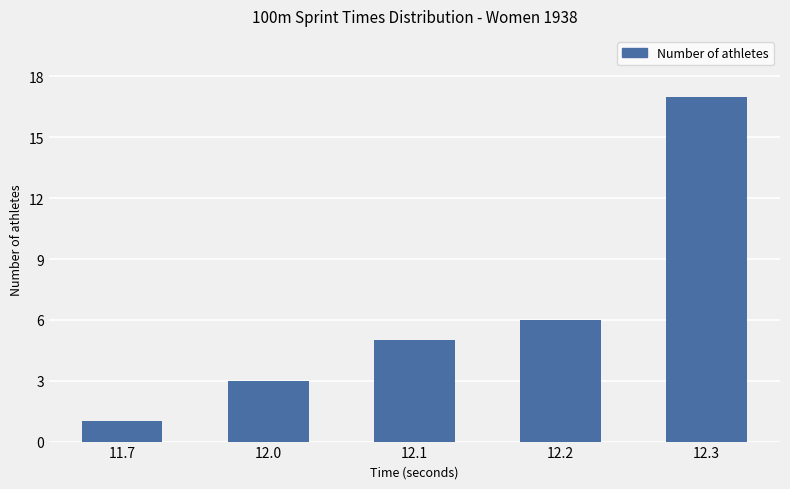

At which label is the value closest to 9?

12.2